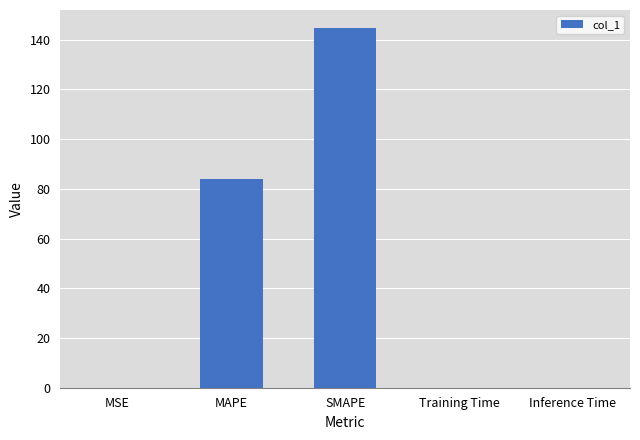

True or false: the data shows 0.0 at MSE.

True